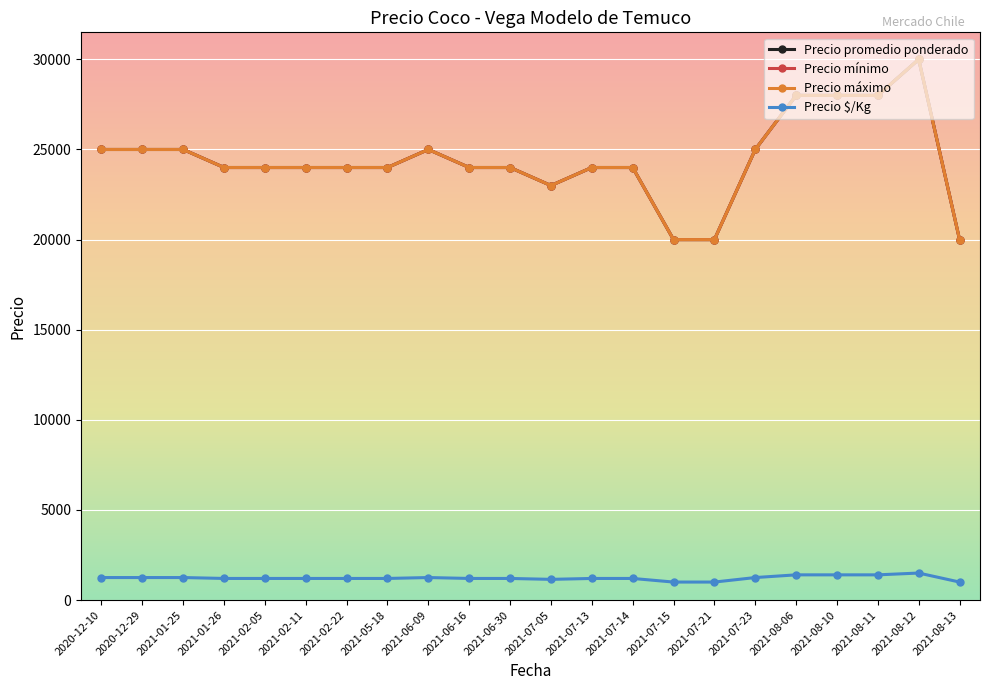

At how many categories does at least one series exceed 5061?

22